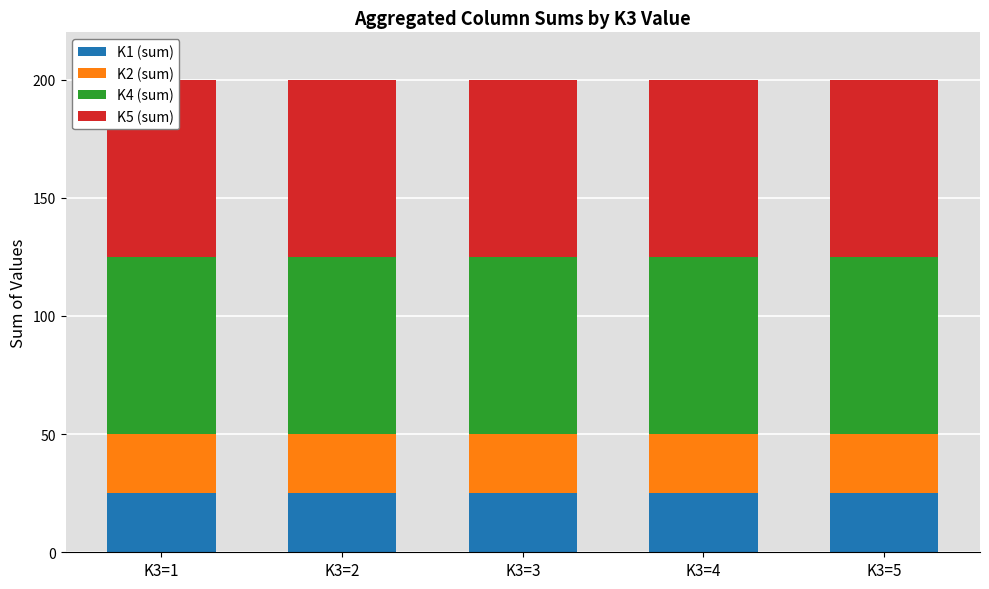

Which has a higher value, K3=5 or K3=2?

K3=5